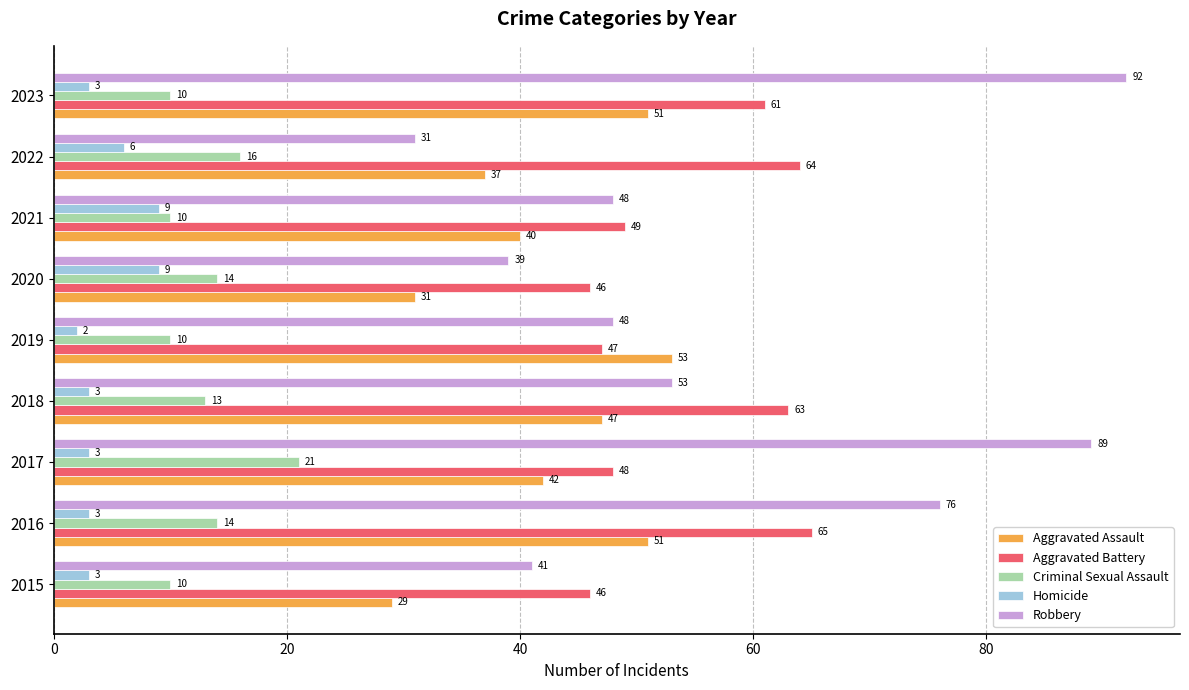

At which label does Criminal Sexual Assault reach its peak?

2017